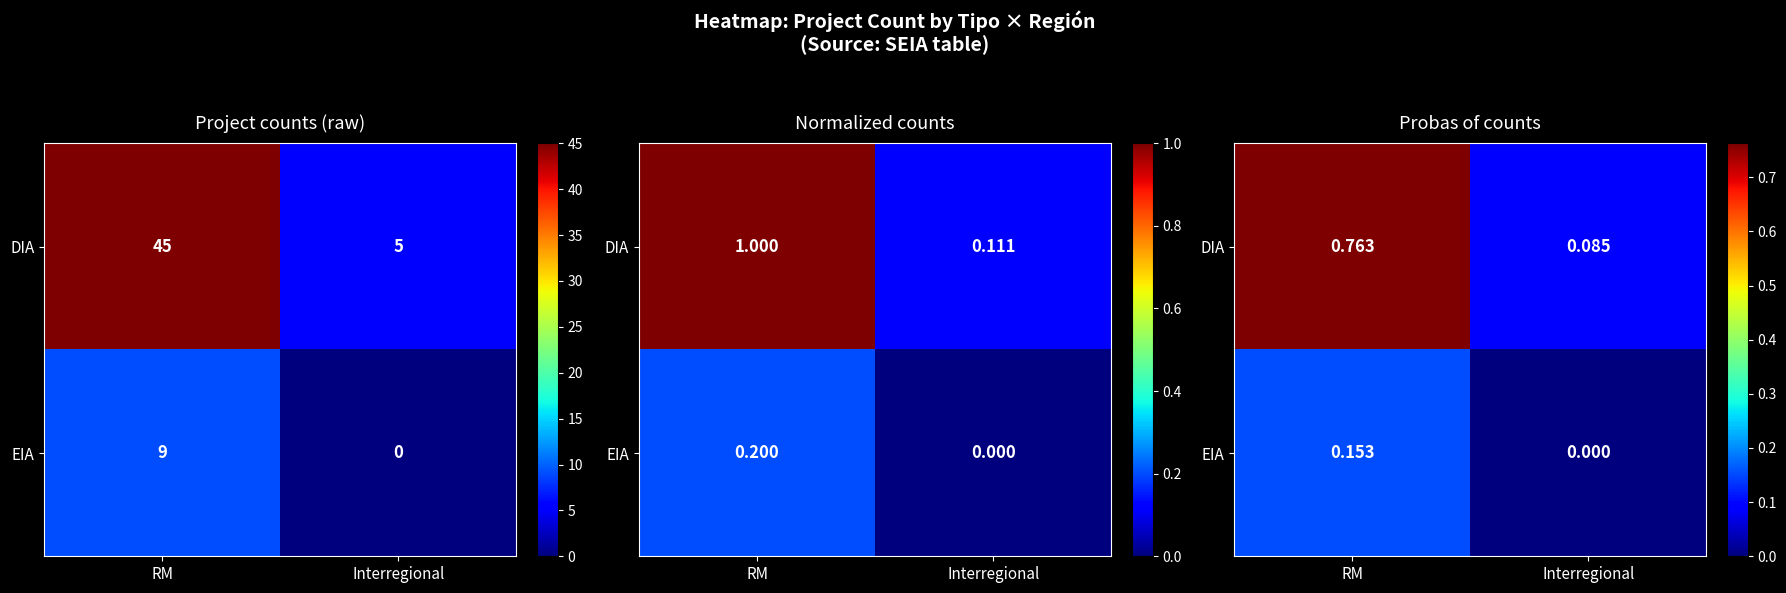

What is the difference between the DIA values at Interregional and RM?

0.7